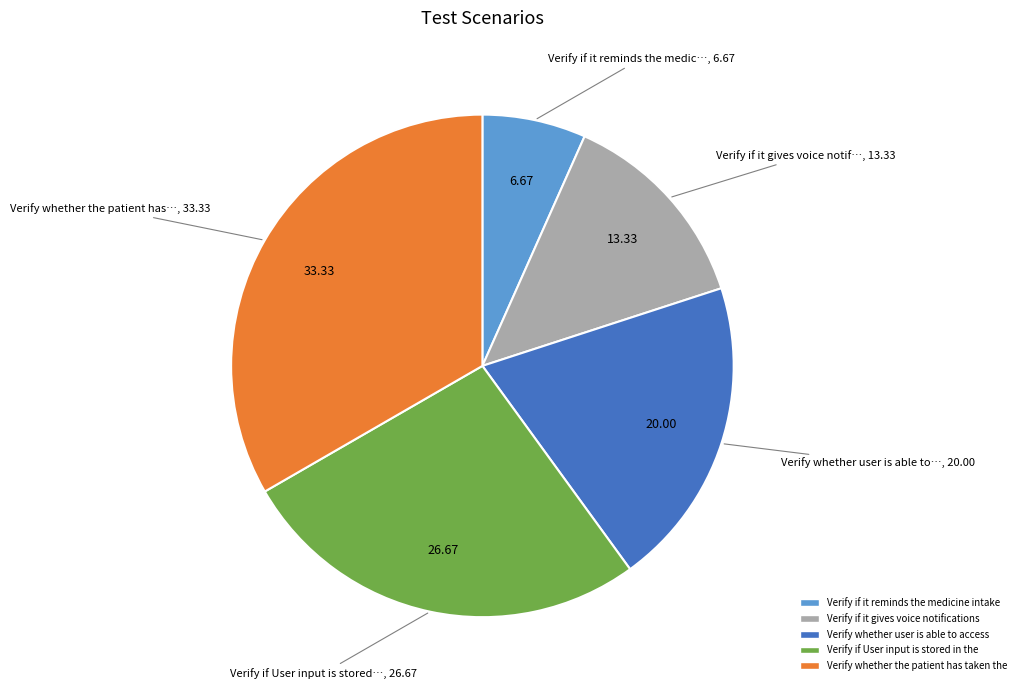

Which slice is the smallest?

Verify if it reminds the medicine intake